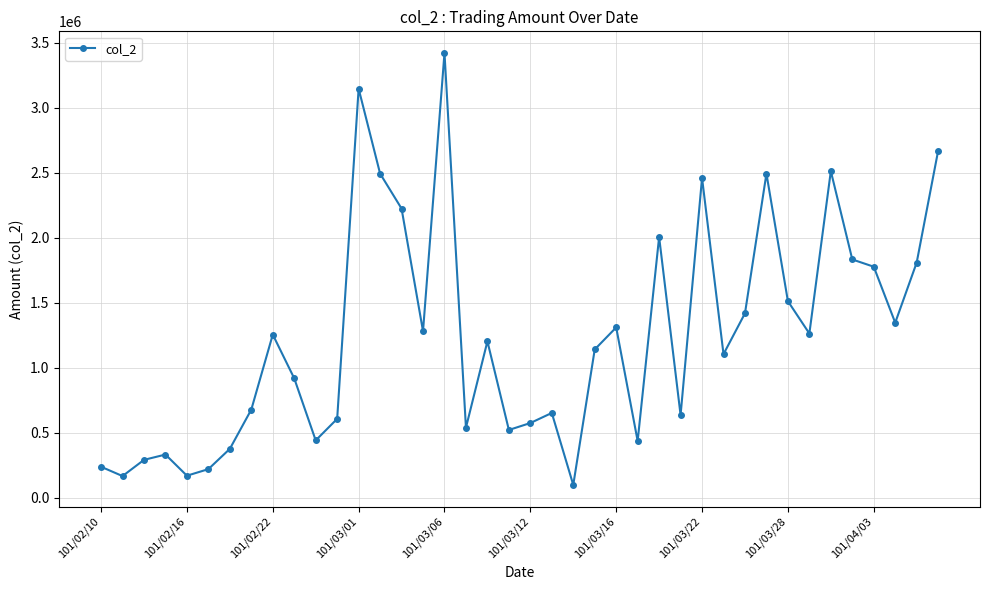

What is the value of the 38th point from the left?

1346560